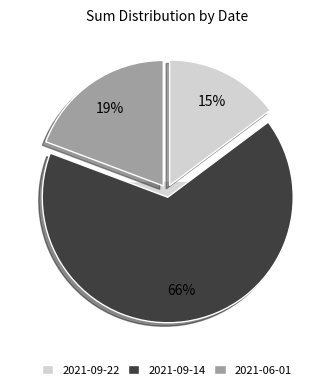

What is the change in value from 2021-09-22 to 2021-09-14?

+14.8